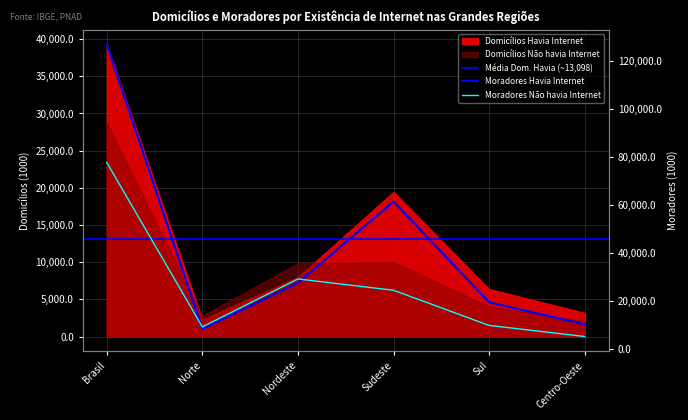

What position from the left is Norte?

2